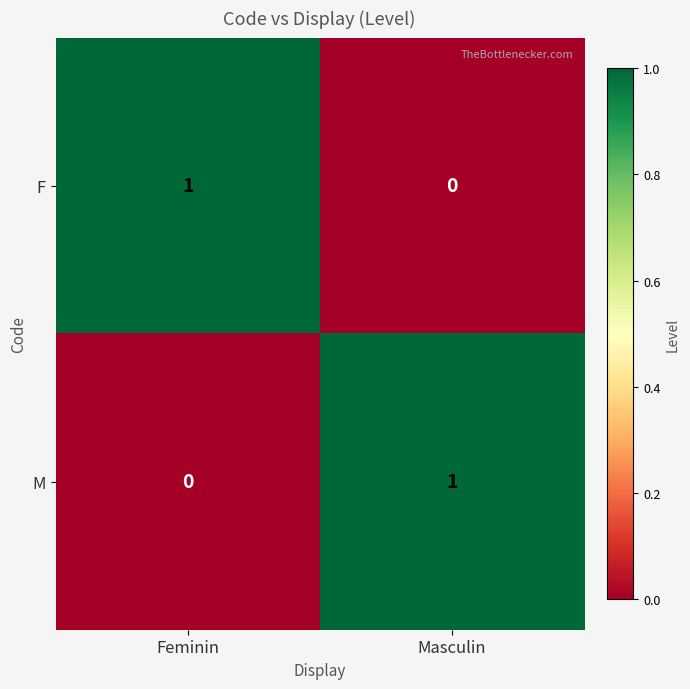

Reading left to right, transcribe all the data shown in this chart.

F: Feminin=1	Masculin=0
M: Feminin=0	Masculin=1